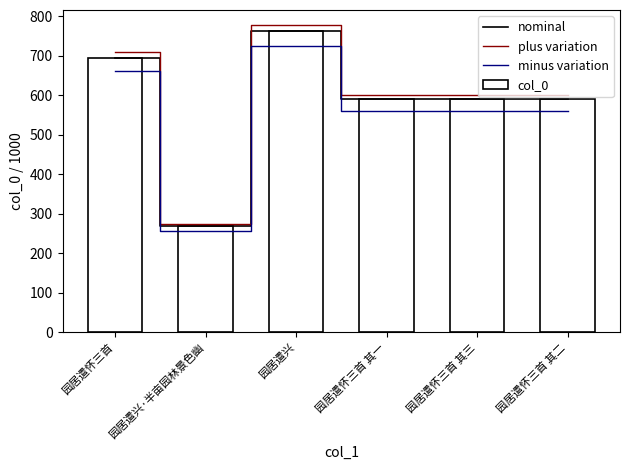

Which series has the largest total across all categories?

plus variation